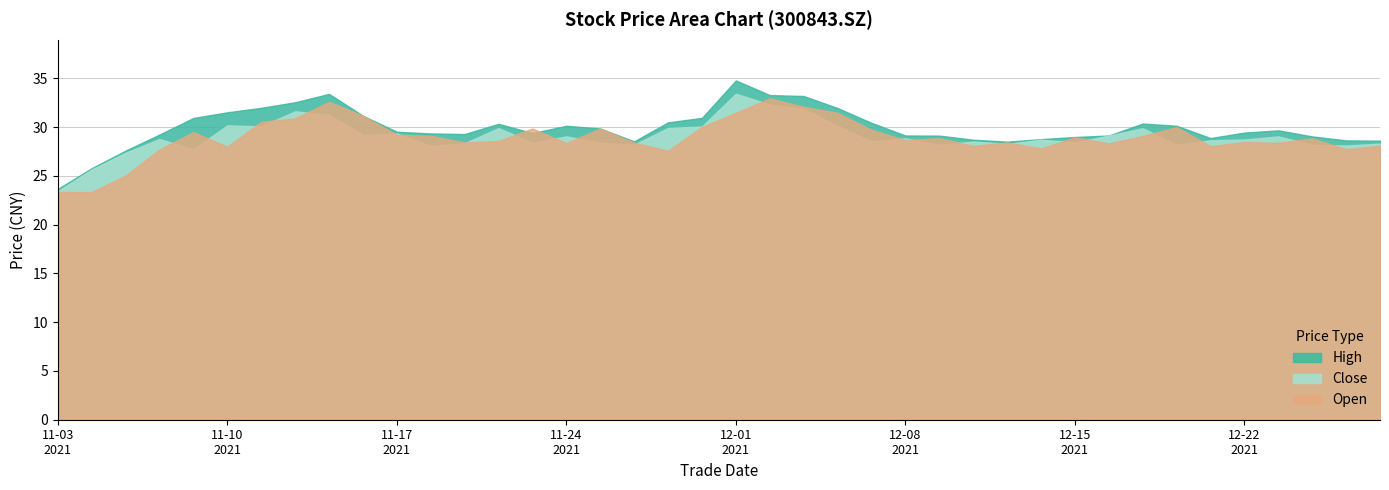

Does the chart display data point markers on the line(s)?

No